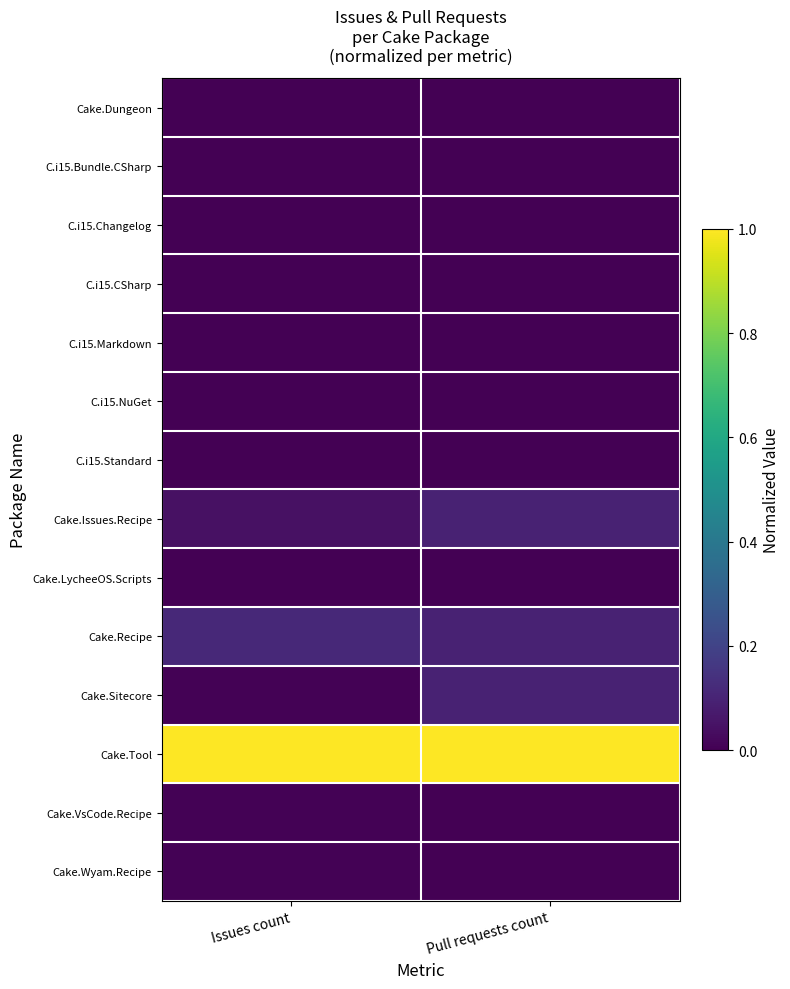

Between Pull requests count and Issues count, which is larger?

Pull requests count